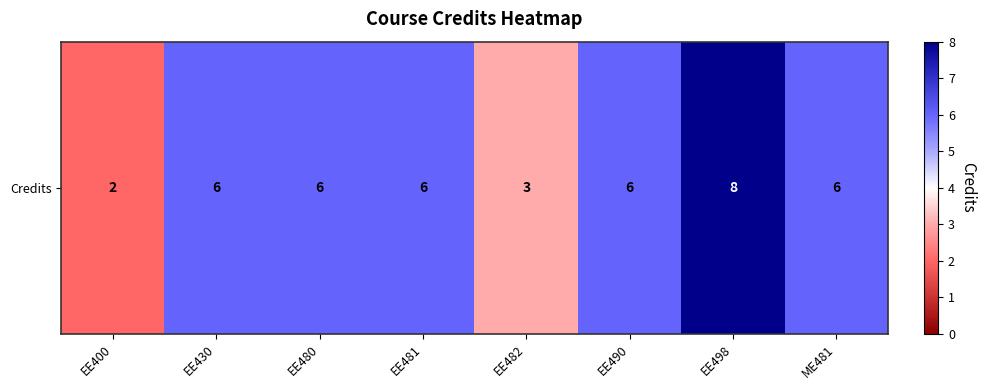

Count the number of values greater than 6.

1